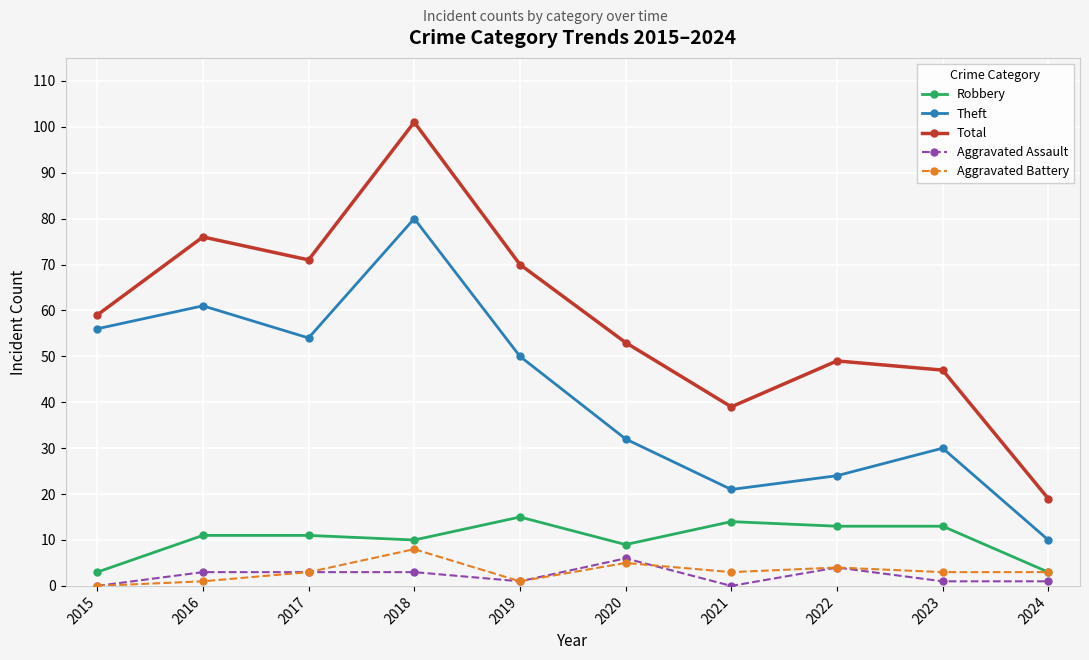

List the series in order of their peak value, highest first.

Total, Theft, Robbery, Aggravated Battery, Aggravated Assault